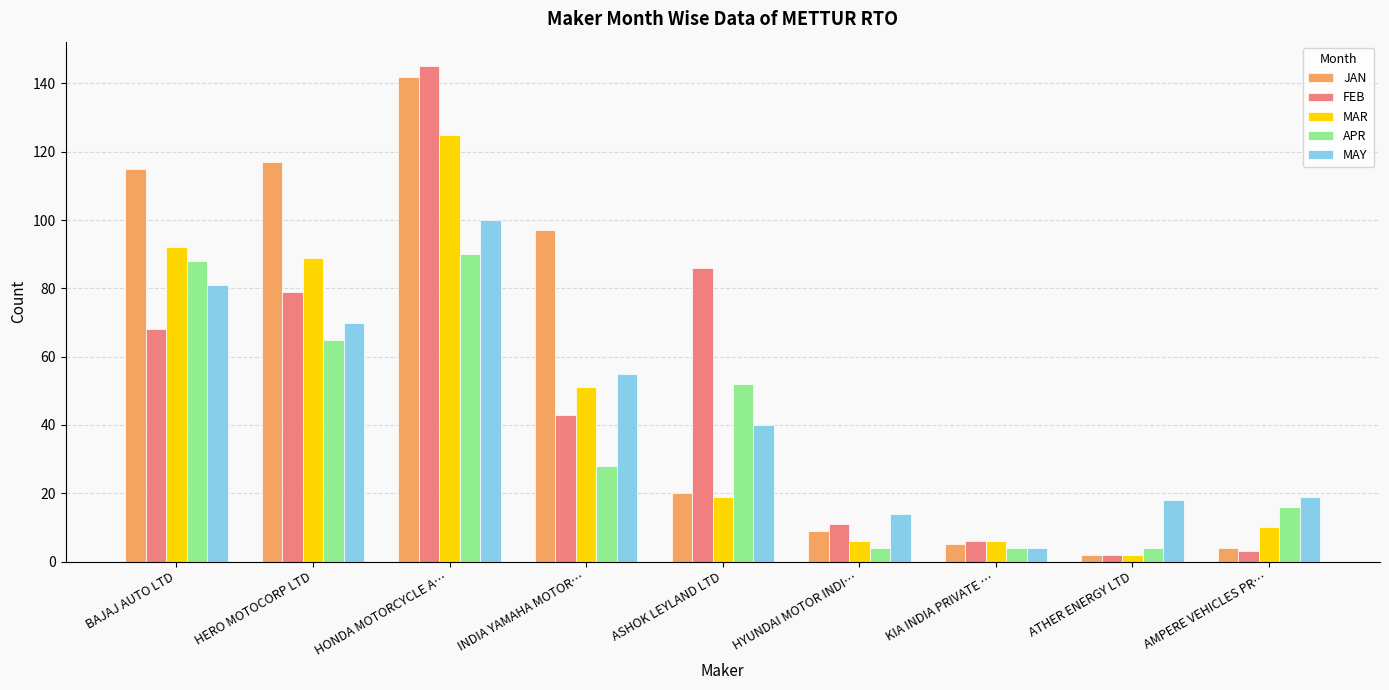

What is the lowest value of the MAY series?

4